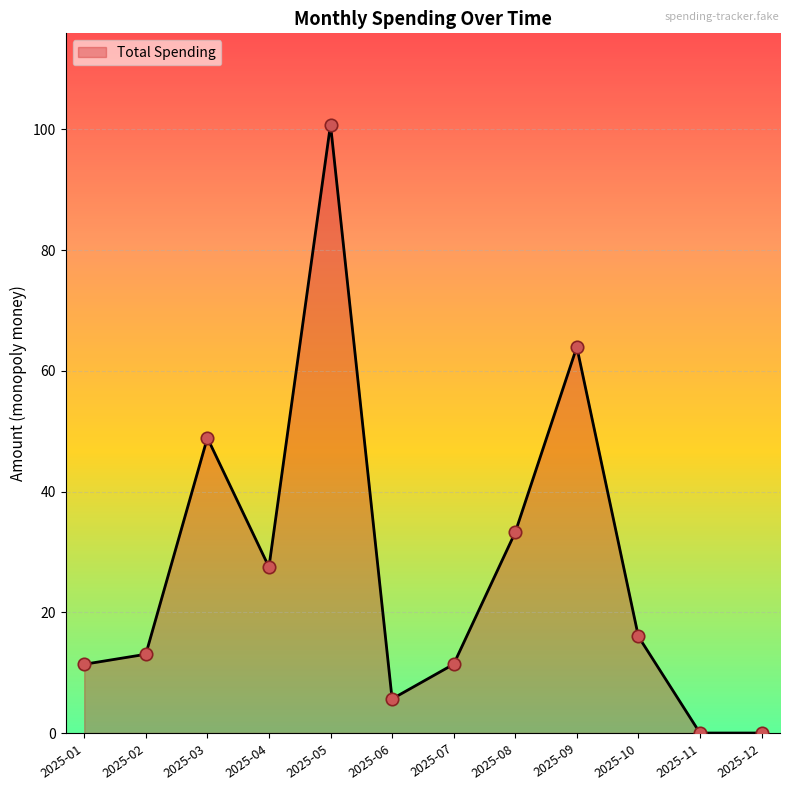

Approximately how many times larger is the value at 2025-08 compared to 2025-02?

2.5